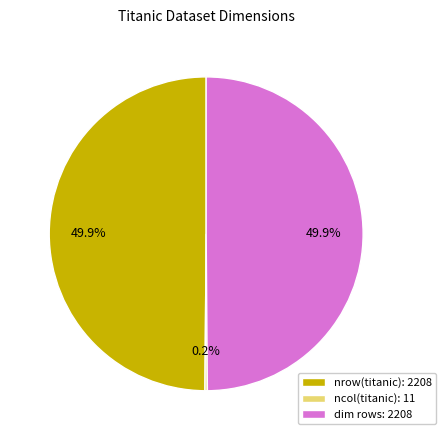

What percentage do nrow(titanic): 2208 and dim rows: 2208 together represent?

99.8%